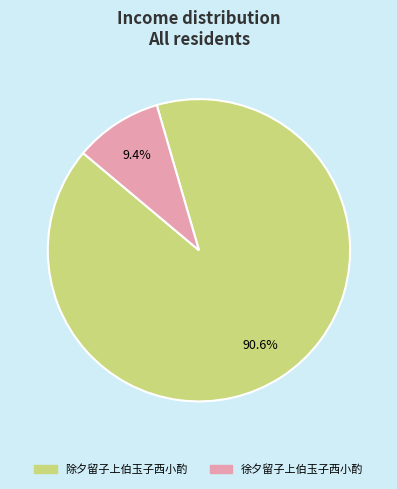

Is there any slice that represents more than half of the pie?

Yes